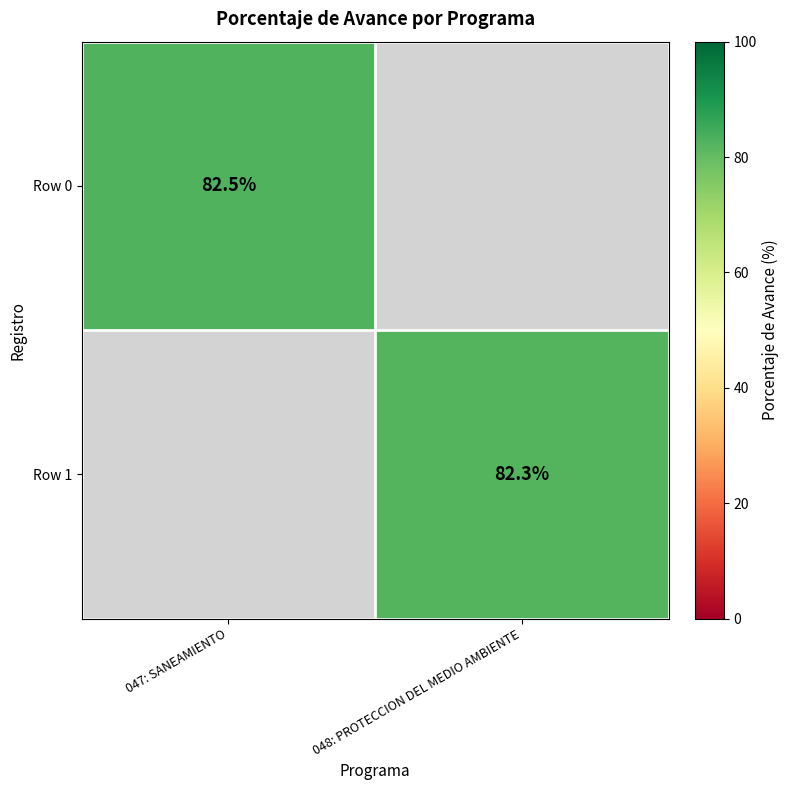

The value of Row 1 at 048: PROTECCION DEL MEDIO AMBIENTE is 41.9. True or false?

False